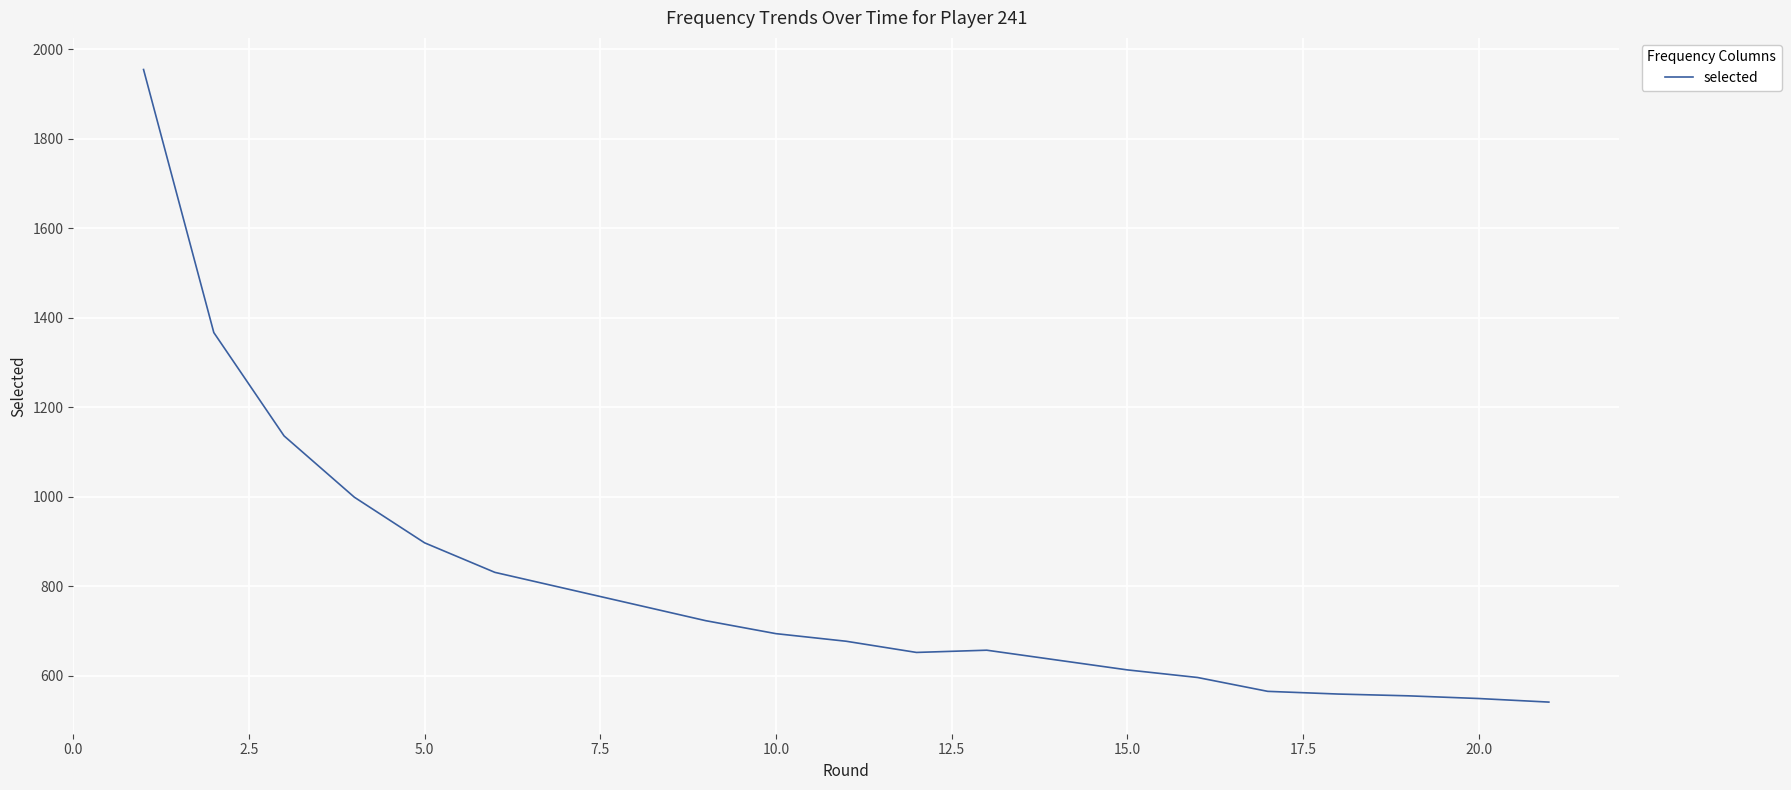

What is the difference between the maximum and minimum values?

1414